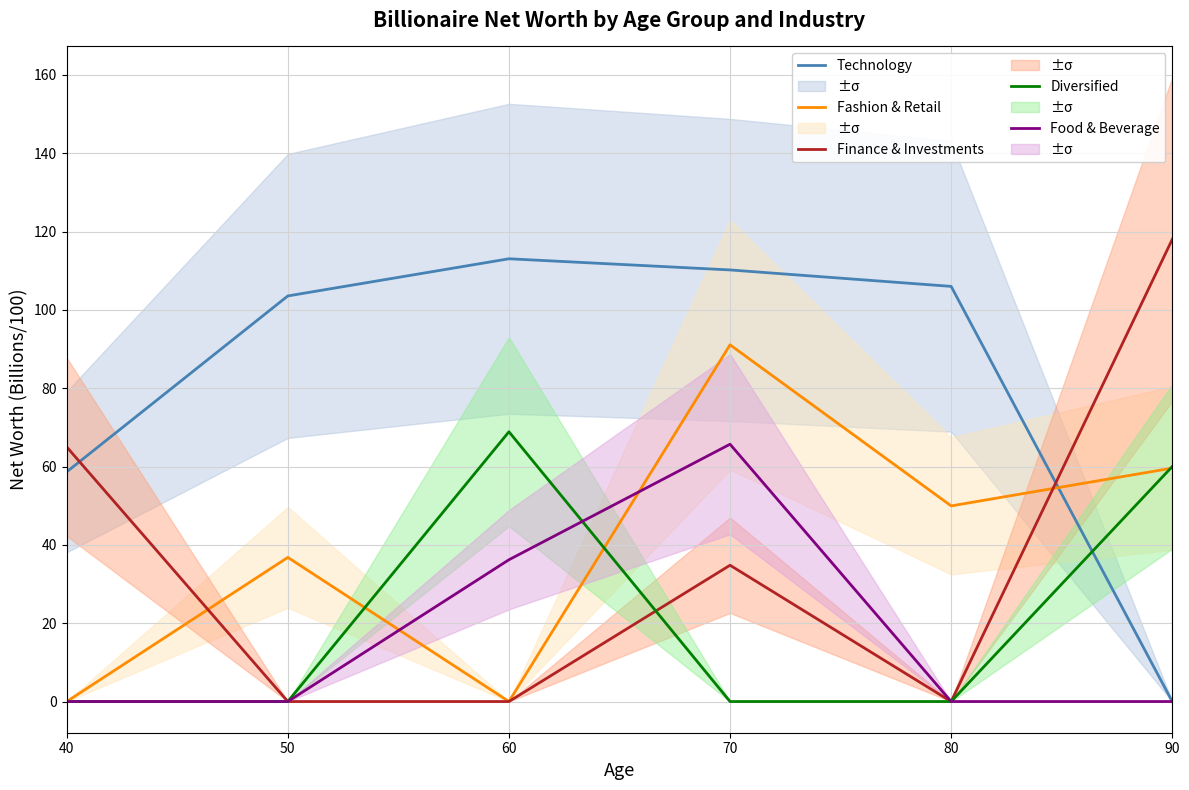

At which label is Diversified closest to 34?

90